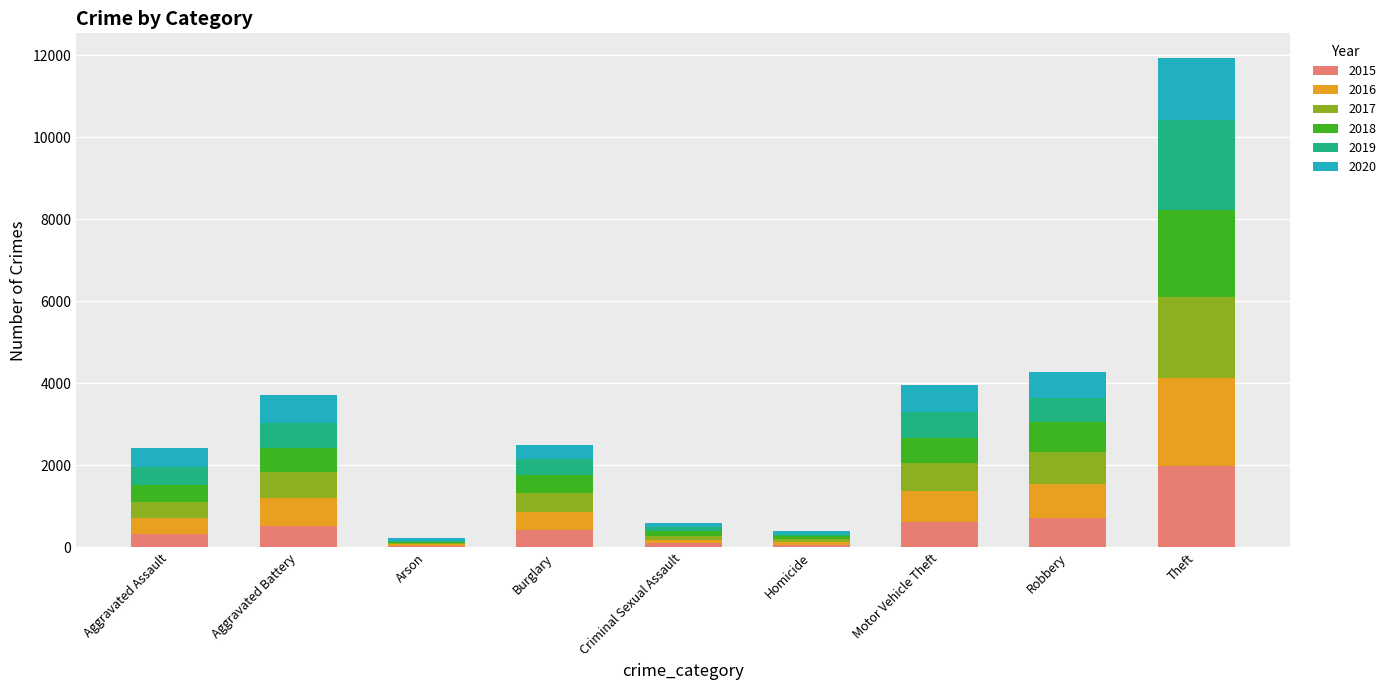

What is the total value across all series at Theft?

11939